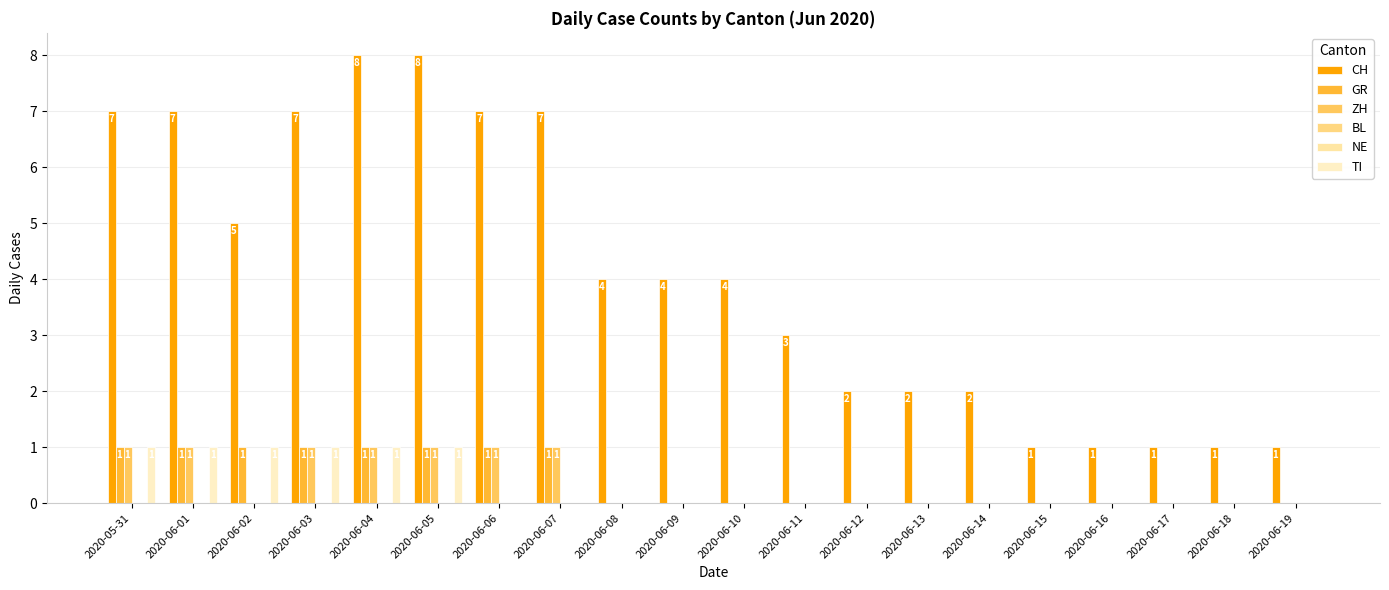

Reading left to right, list all the values displayed in this chart.

CH: 7	7	5	7	8	8	7	7	4	4	4	3	2	2	2	1	1	1	1	1
GR: 1	1	1	1	1	1	1	1	0	0	0	0	0	0	0	0	0	0	0	0
ZH: 1	1	0	1	1	1	1	1	0	0	0	0	0	0	0	0	0	0	0	0
BL: 0	0	0	0	0	0	0	0	0	0	0	0	0	0	0	0	0	0	0	0
NE: 0	0	0	0	0	0	0	0	0	0	0	0	0	0	0	0	0	0	0	0
TI: 1	1	1	1	1	1	0	0	0	0	0	0	0	0	0	0	0	0	0	0